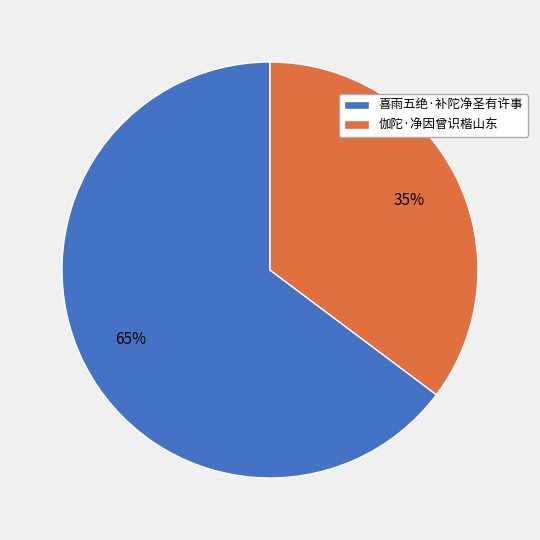

To the nearest percent, what percentage of the pie is 喜雨五绝·补陀净圣有许事?

65%